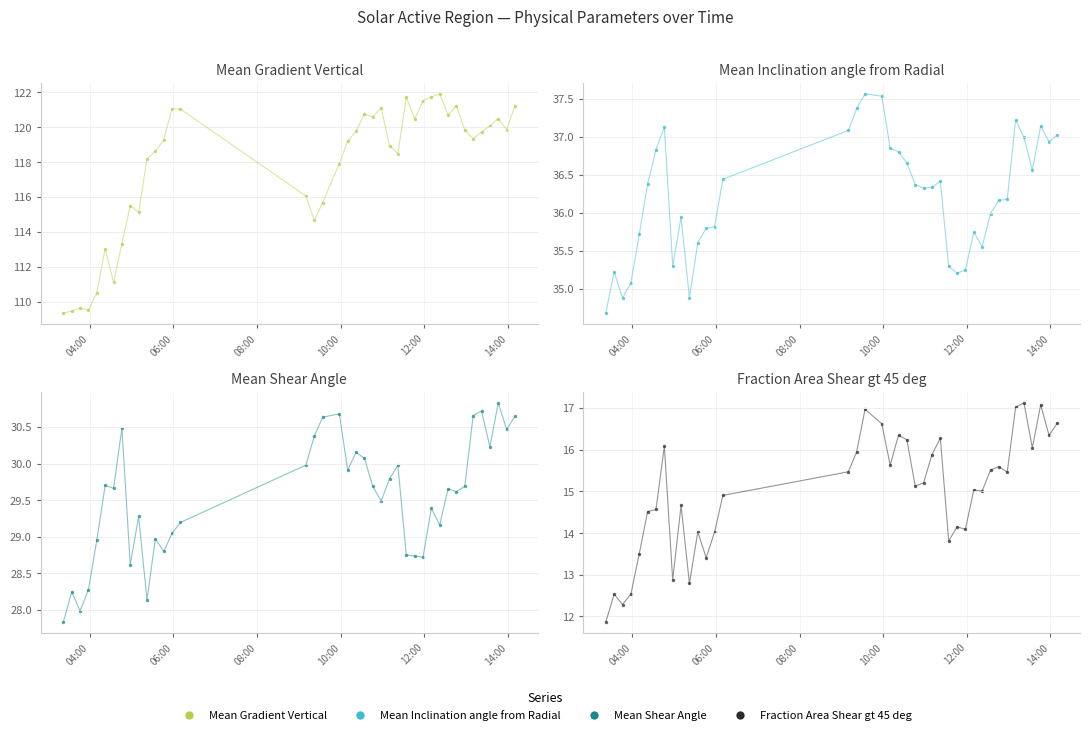

At how many categories does at least one series exceed 84?

40